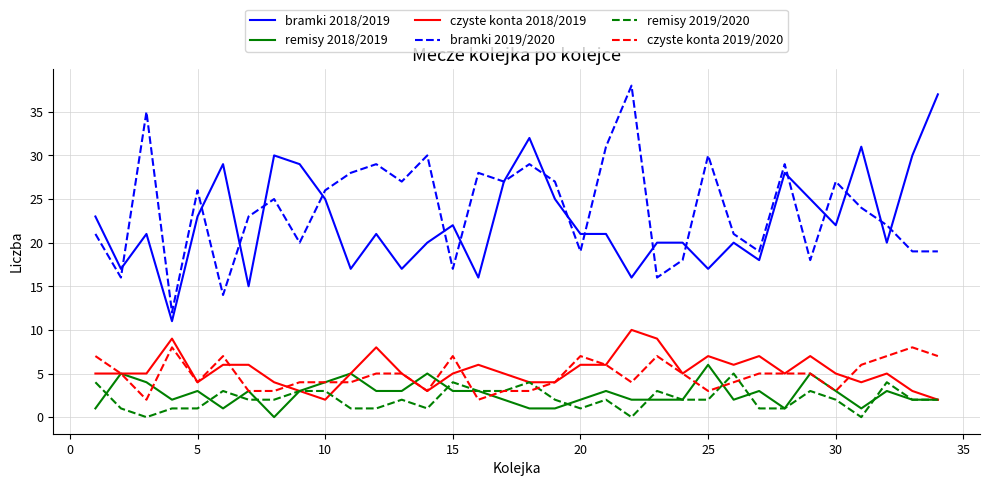

Does the chart have visible grid lines?

Yes